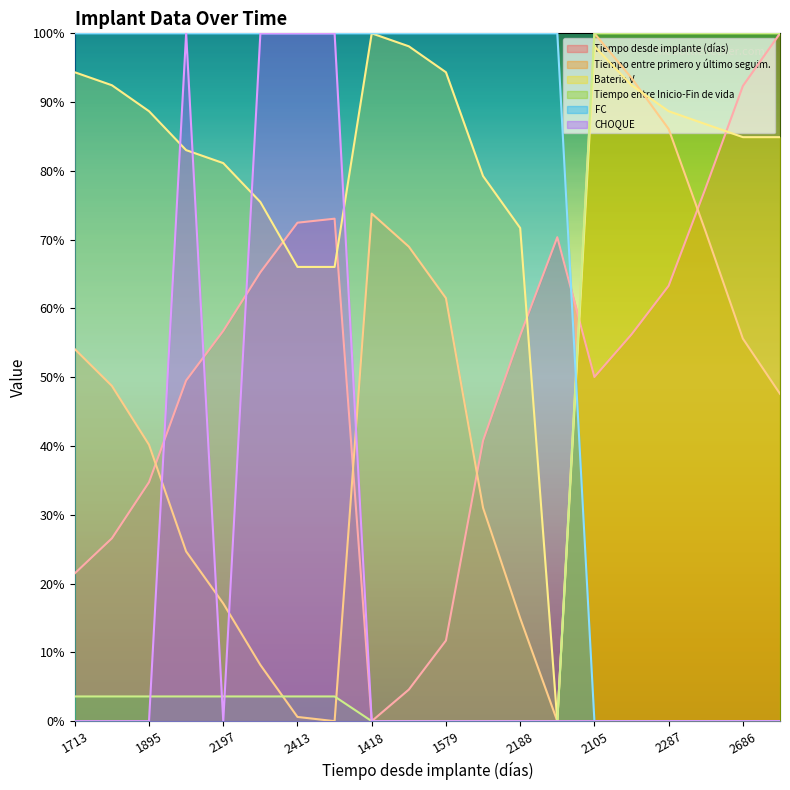

Reading left to right, what are all the values shown in this chart?

Tiempo desde implante (días): 1713=21.5	1783=26.6	1895=34.7	2098=49.5	2197=56.7	2314=65.3	2413=72.5	2421=73.1	1418=0.0	1481=4.6	1579=11.7	1978=40.8	2188=56.1	2384=70.4	2105=50.0	2190=56.2	2287=63.3	2483=77.6	2686=92.4	2791=100.0
Tiempo entre primero y último seguim.: 1713=54.1	1783=48.7	1895=40.2	2098=24.7	2197=17.1	2314=8.2	2413=0.6	2421=0.0	1418=73.8	1481=69.0	1579=61.5	1978=31.0	2188=15.0	2384=0.0	2105=100.0	2190=93.5	2287=86.1	2483=71.1	2686=55.6	2791=47.6
Bateria V: 1713=94.3	1783=92.5	1895=88.7	2098=83.0	2197=81.1	2314=75.5	2413=66.0	2421=66.0	1418=100.0	1481=98.1	1579=94.3	1978=79.2	2188=71.7	2384=0.0	2105=98.1	2190=92.5	2287=88.7	2483=86.8	2686=84.9	2791=84.9
Tiempo entre Inicio-Fin de vida: 1713=3.6	1783=3.6	1895=3.6	2098=3.6	2197=3.6	2314=3.6	2413=3.6	2421=3.6	1418=0.0	1481=0.0	1579=0.0	1978=0.0	2188=0.0	2384=0.0	2105=100.0	2190=100.0	2287=100.0	2483=100.0	2686=100.0	2791=100.0
FC: 1713=100.0	1783=100.0	1895=100.0	2098=100.0	2197=100.0	2314=100.0	2413=100.0	2421=100.0	1418=100.0	1481=100.0	1579=100.0	1978=100.0	2188=100.0	2384=100.0	2105=0.0	2190=0.0	2287=0.0	2483=0.0	2686=0.0	2791=0.0
CHOQUE: 1713=0.0	1783=0.0	1895=0.0	2098=100.0	2197=0.0	2314=100.0	2413=100.0	2421=100.0	1418=0.0	1481=0.0	1579=0.0	1978=0.0	2188=0.0	2384=0.0	2105=0.0	2190=0.0	2287=0.0	2483=0.0	2686=0.0	2791=0.0